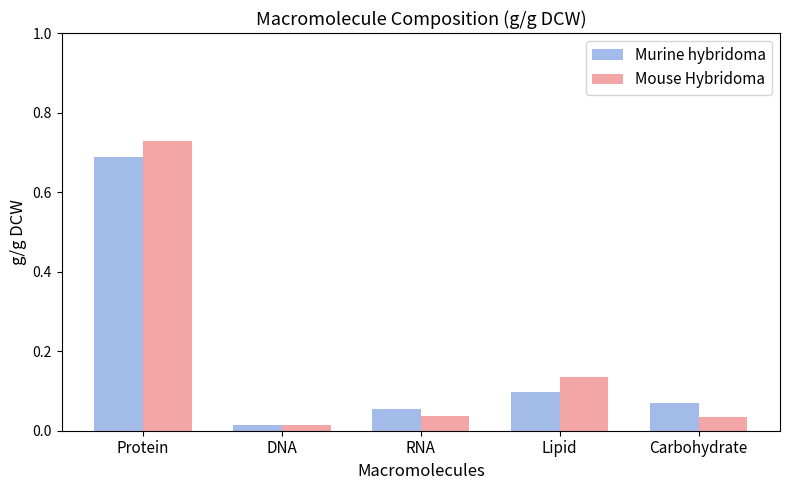

Which series changed the most between Lipid and Carbohydrate?

Mouse Hybridoma